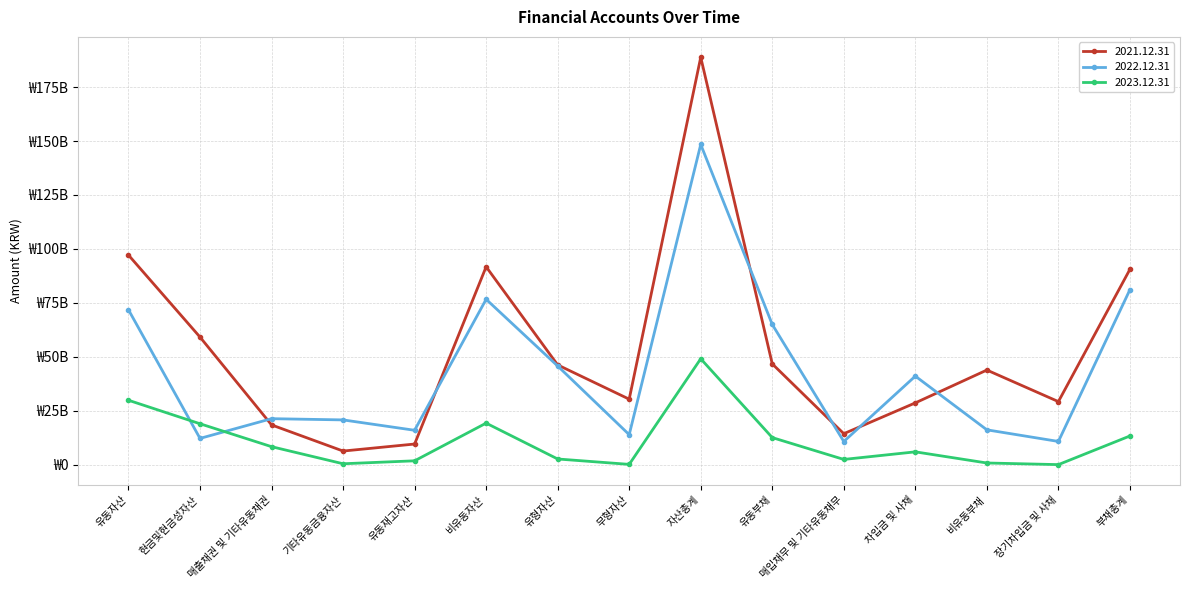

Where is 2021.12.31 nearest to the value 97569099099?

유동자산